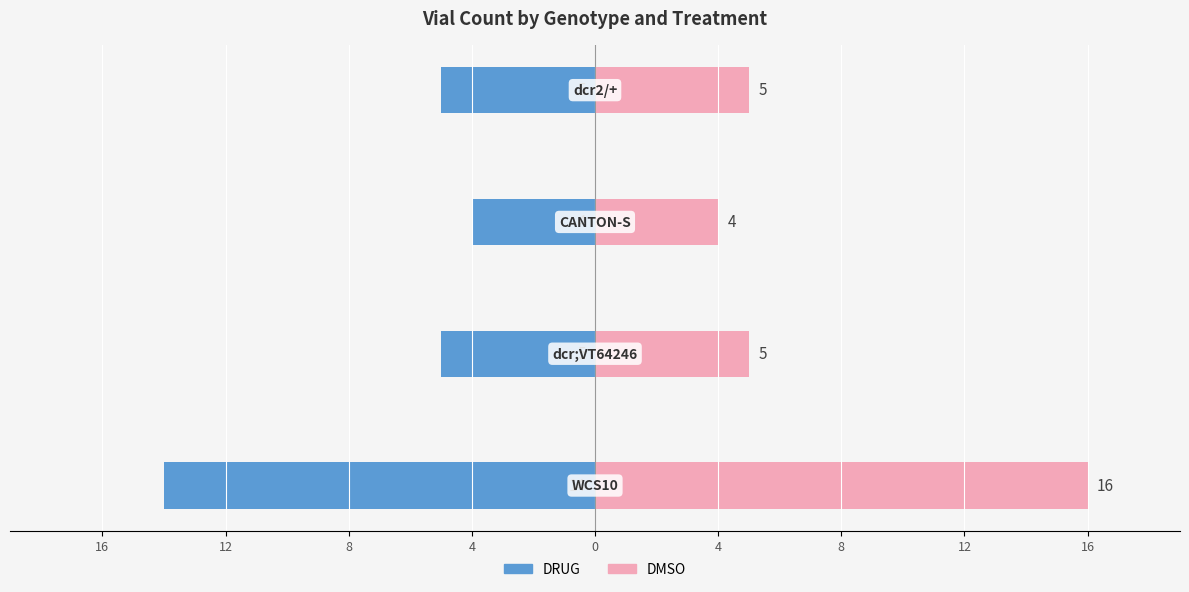

What is the greatest value displayed?

16